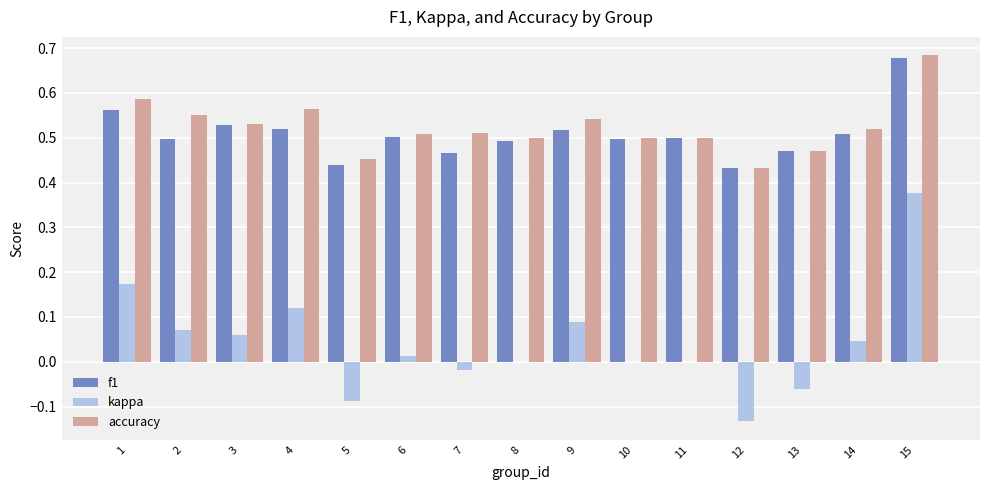

The value of kappa at 4 is 0.0. True or false?

False